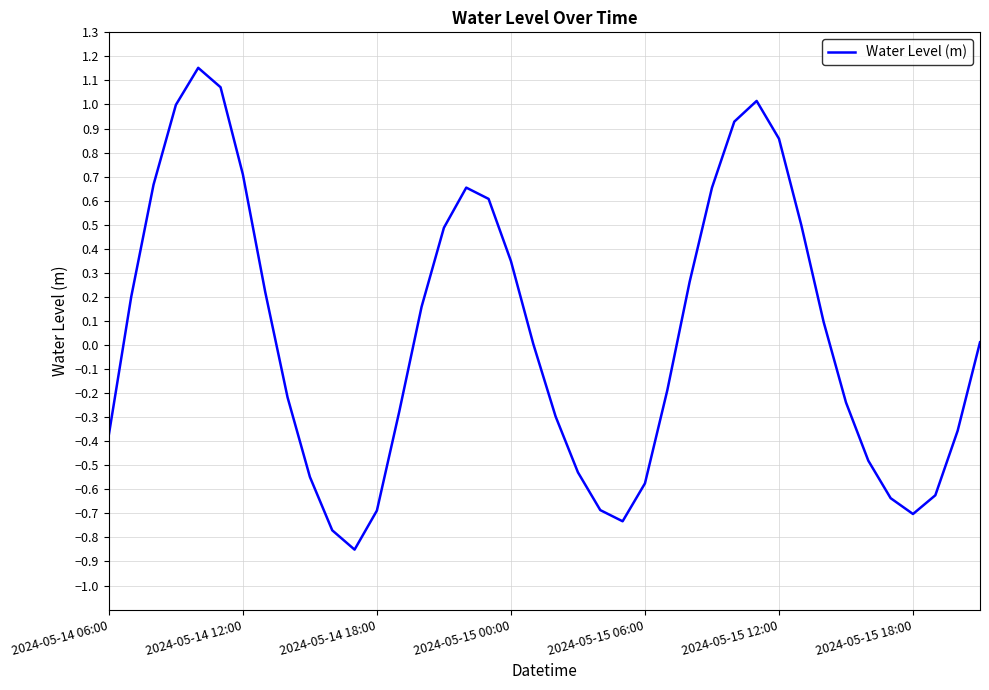

Does the chart display data point markers on the line(s)?

No